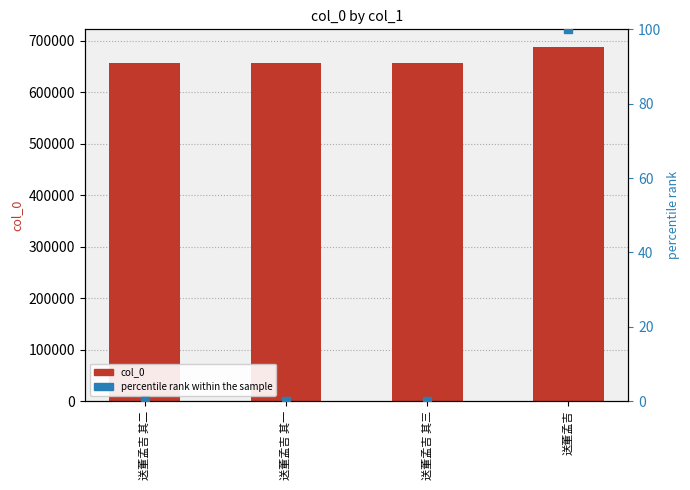

Which series reaches the maximum Y coordinate?

col_0